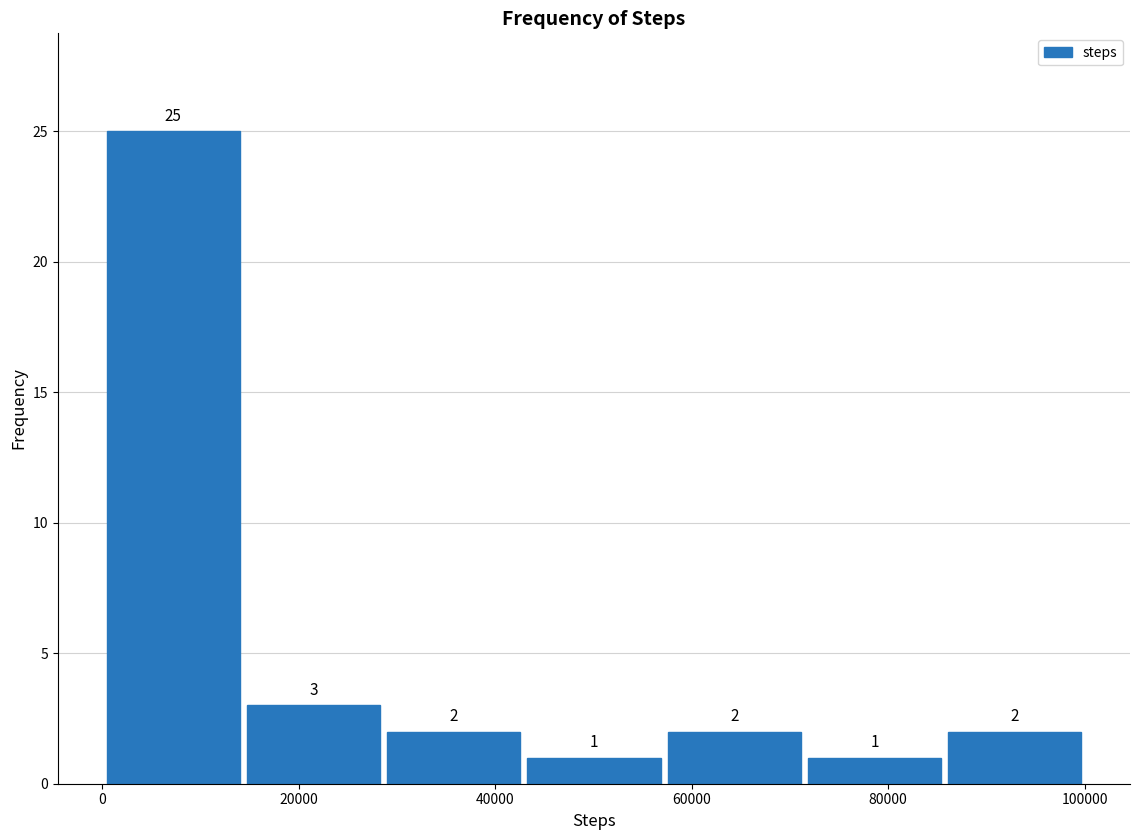

Reading left to right, list every bar in this chart as the range it spans on the x-axis followed by its height. The bar edges are not printed on the chart, so give them approximately, as read against the axis.

0 to 14000: 25
14000 to 28000: 3
28000 to 42000: 2
42000 to 58000: 1
58000 to 72000: 2
72000 to 86000: 1
86000 to 100000: 2